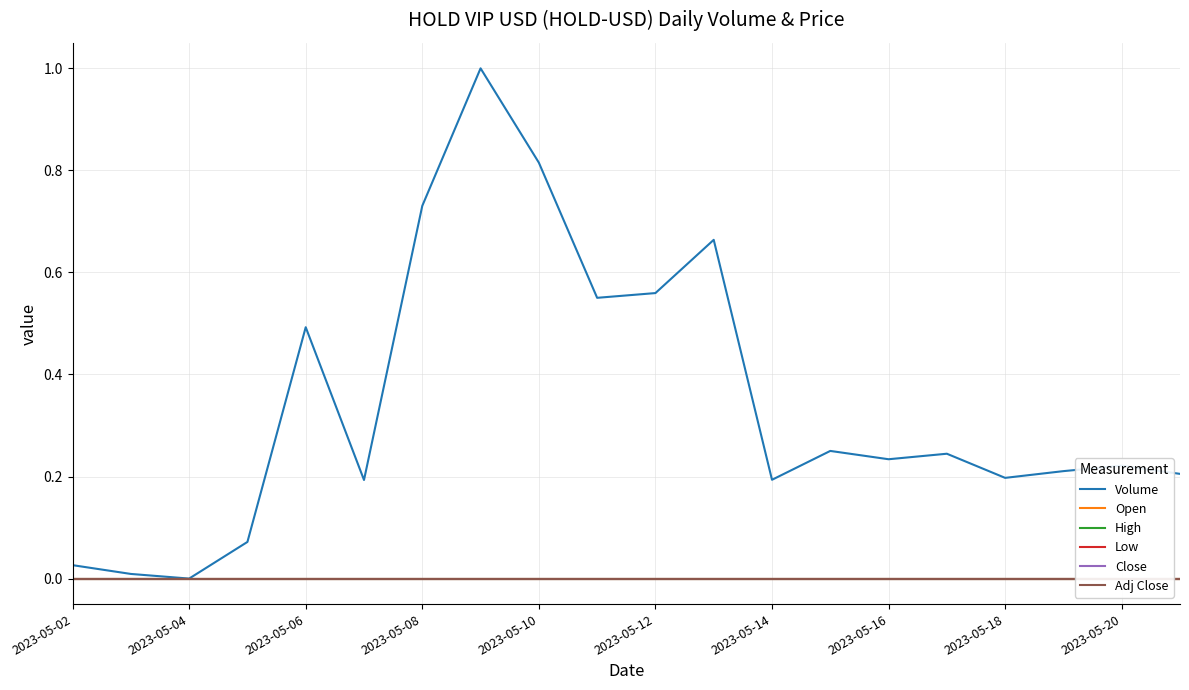

Is it true that Volume equals 0.1 at 2023-05-18?

False